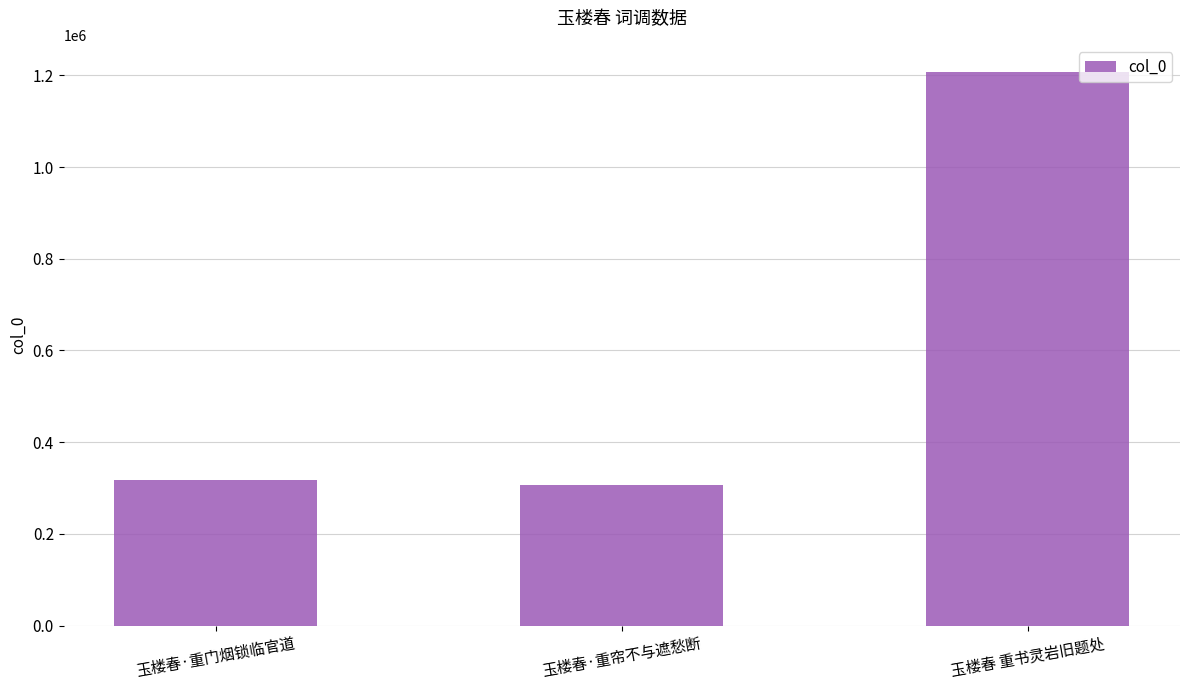

Where is the data nearest to the value 756501?

玉楼春·重门烟锁临官道